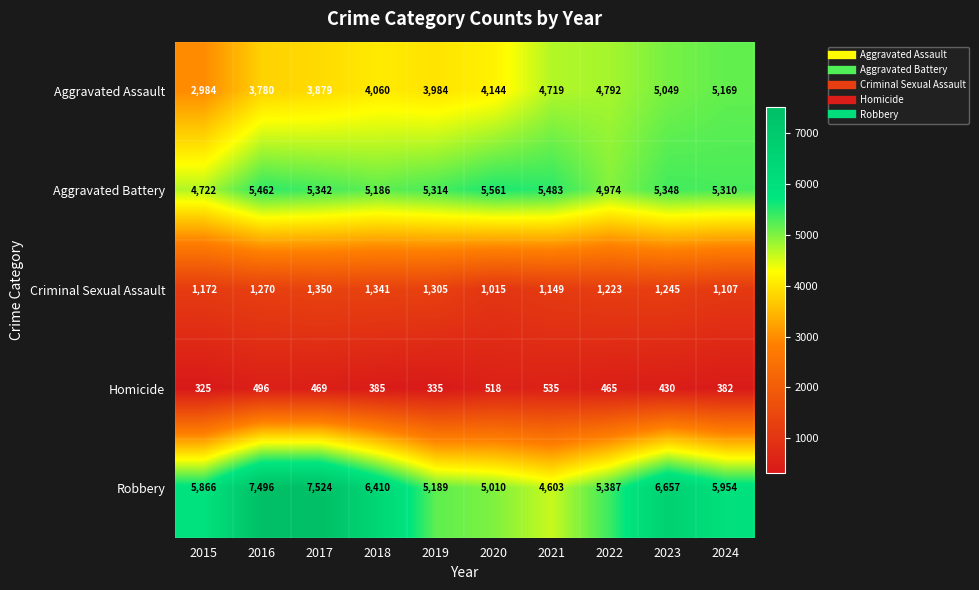

Count the number of categories in the chart.

10